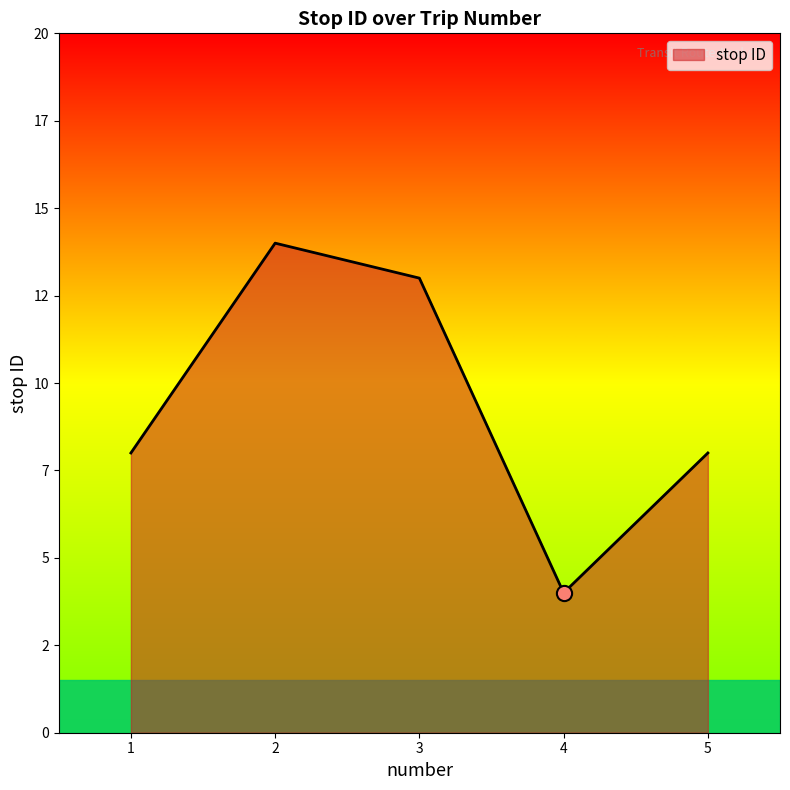

What is the ratio of the value at 2 to the value at 4?

3.5